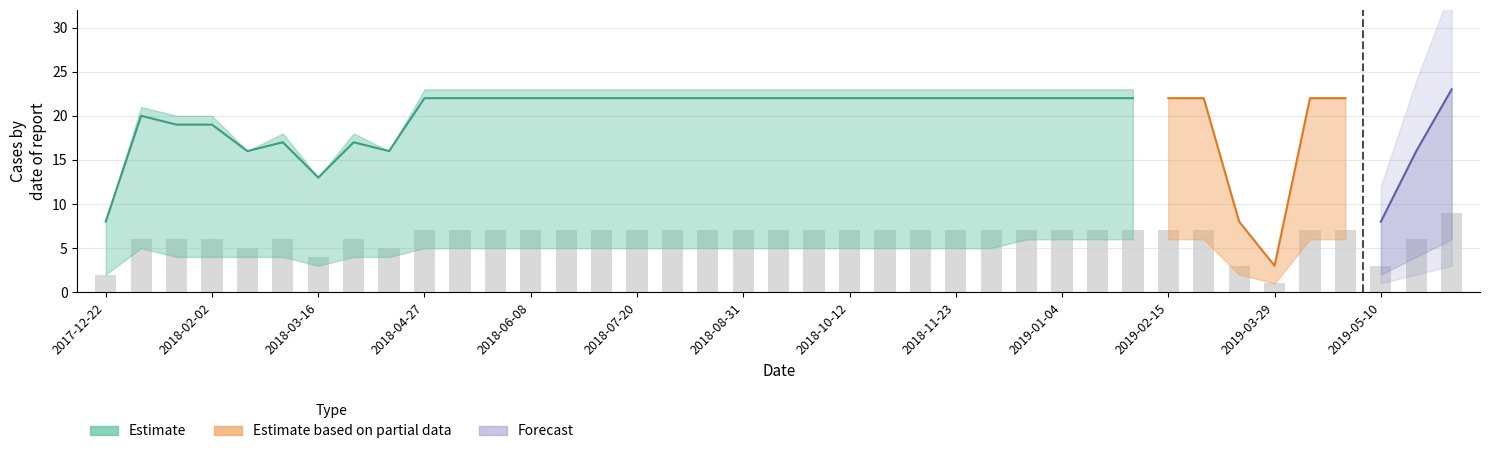

How many series are shown in this chart?

4